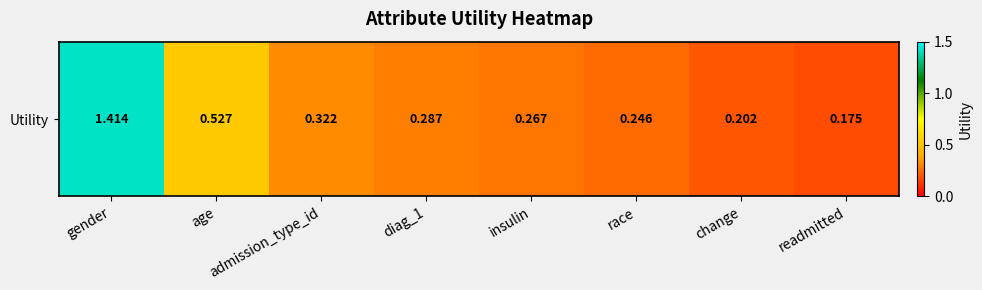

What is the sum of the values at diag_1 and insulin?

0.6